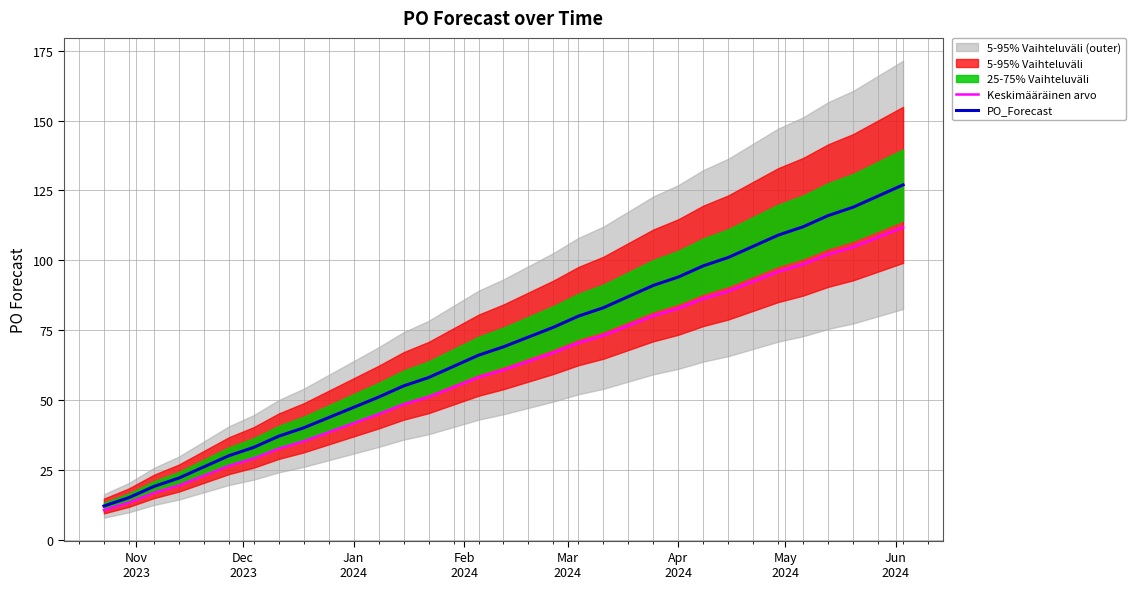

At how many categories does at least one series exceed 125?

1